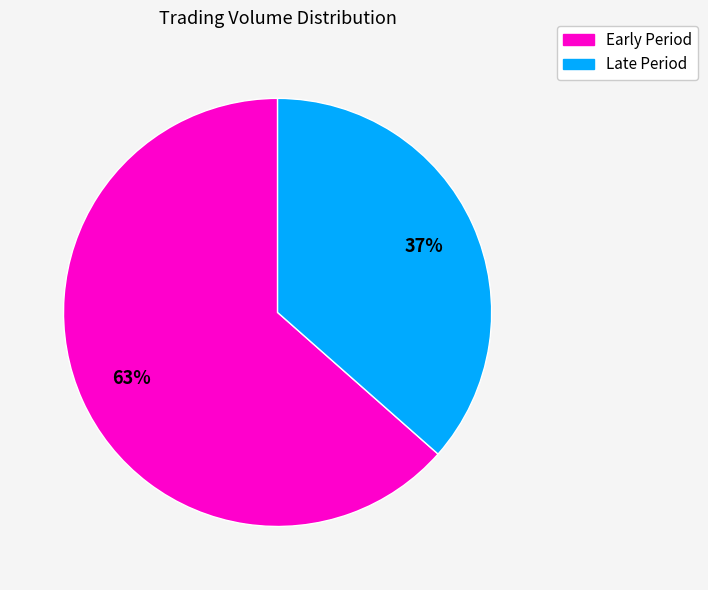

What is the smallest slice in the pie chart?

Late Period